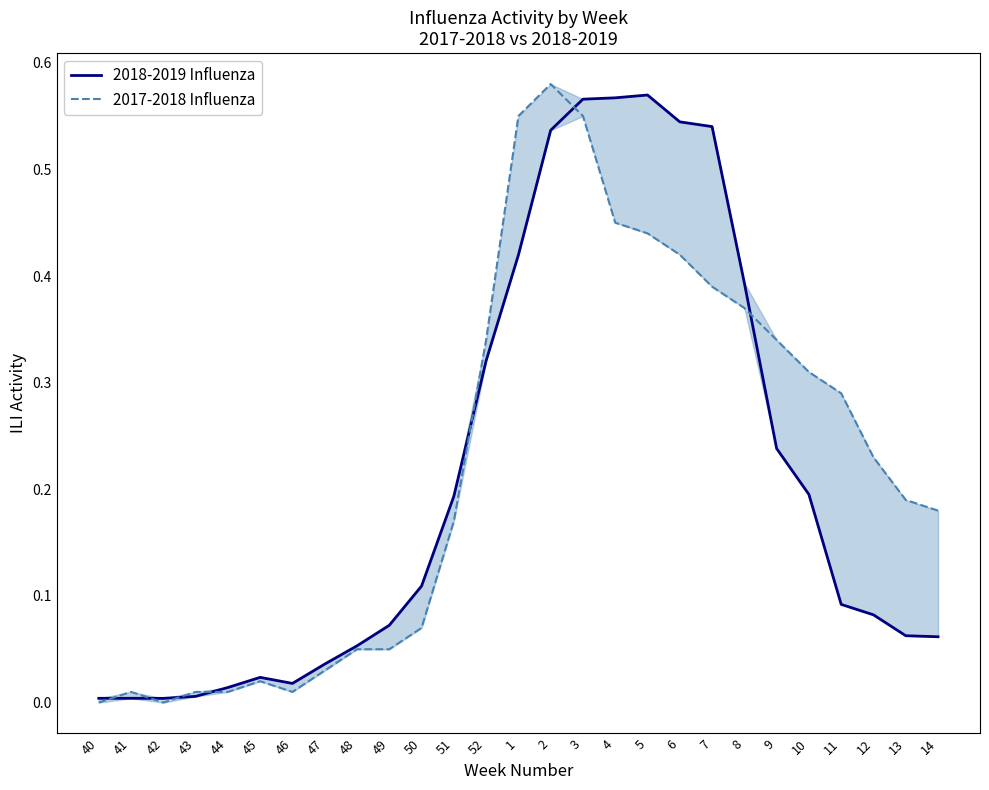

Is the value of 2017-2018 Influenza at 44 greater than the value of 2018-2019 Influenza at 51?

No